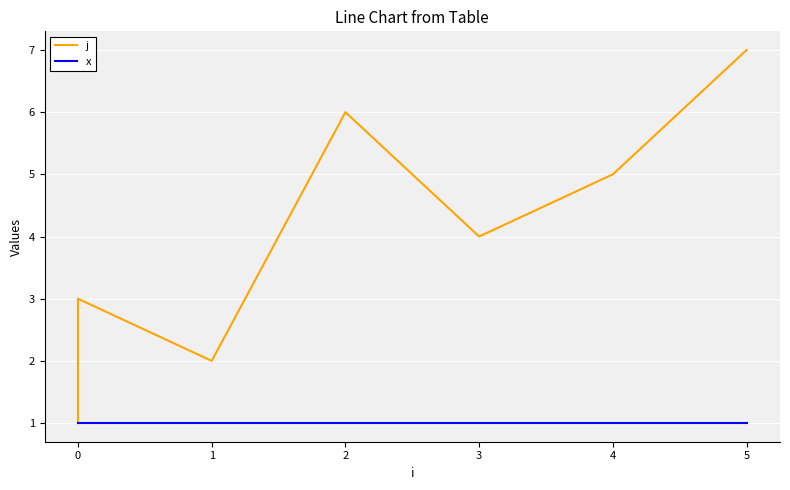

How many series are shown in this chart?

2